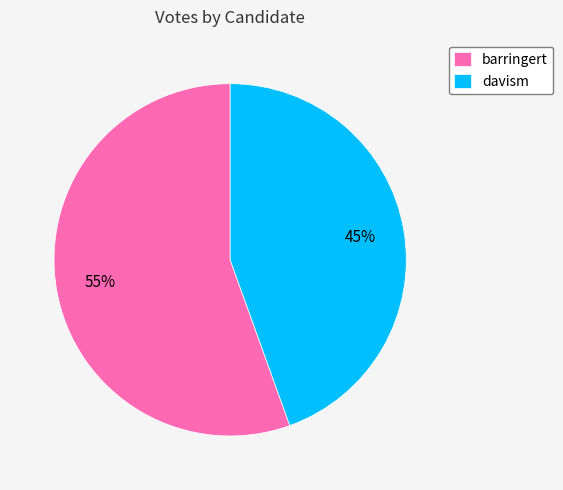

What is the ratio of the value at davism to the value at barringert?

0.8